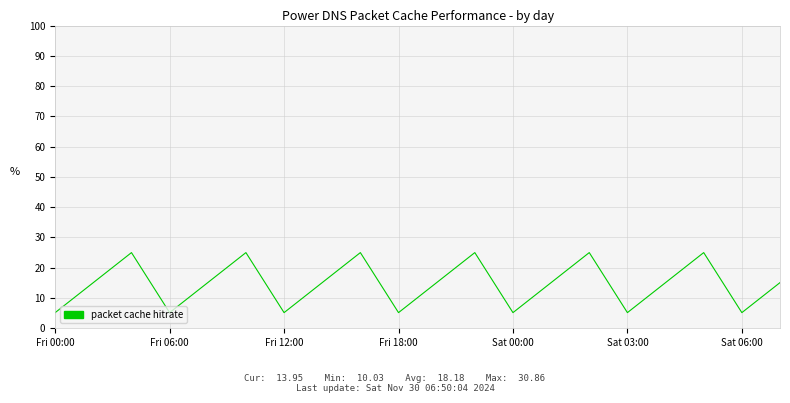

What is the greatest value displayed?

25.0